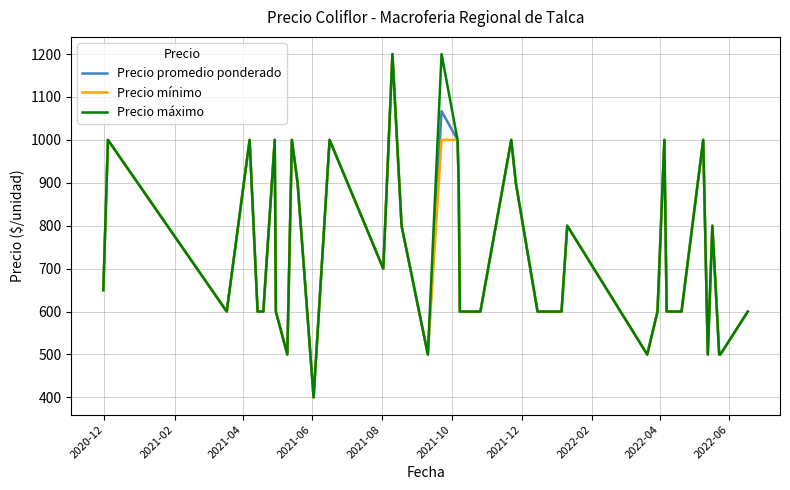

What is the greatest value displayed?

1200